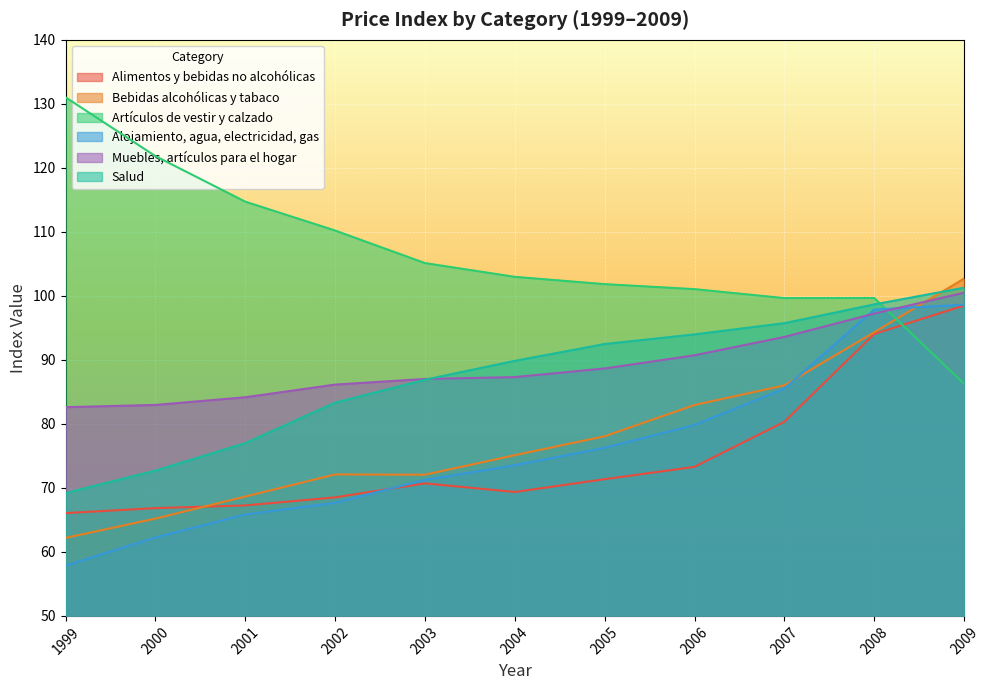

What is the spread (max minus min) of values at 2009?

16.4